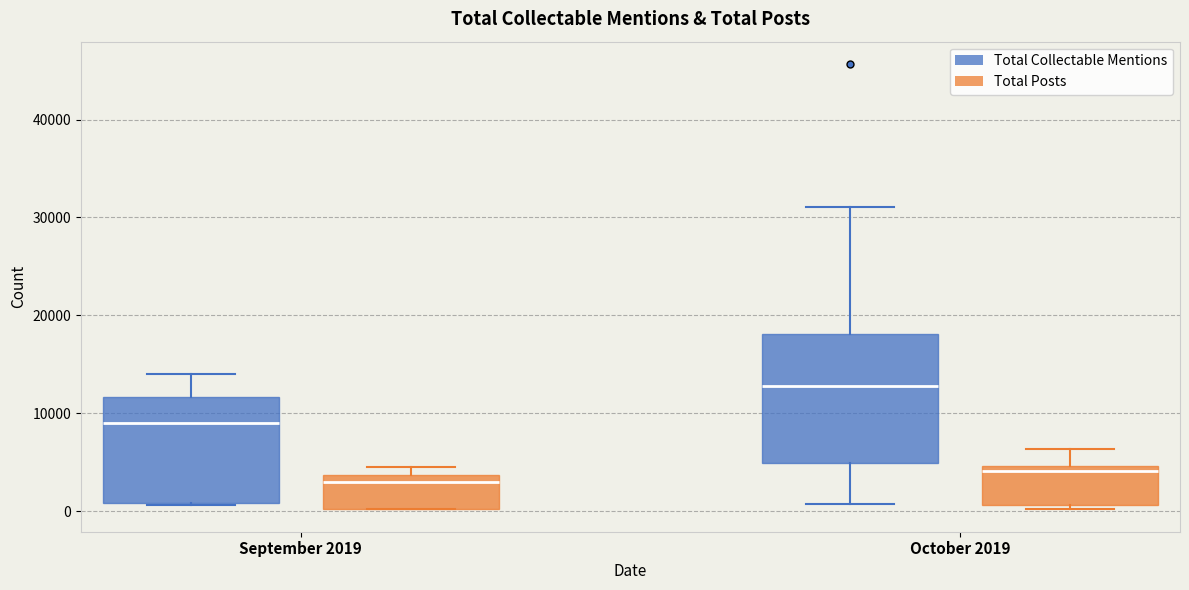

Where does the median line of the box for September 2019 (Total Posts) sit on the y-axis? The values are not printed on the chart, so give them approximately, as read against the axis.

3000